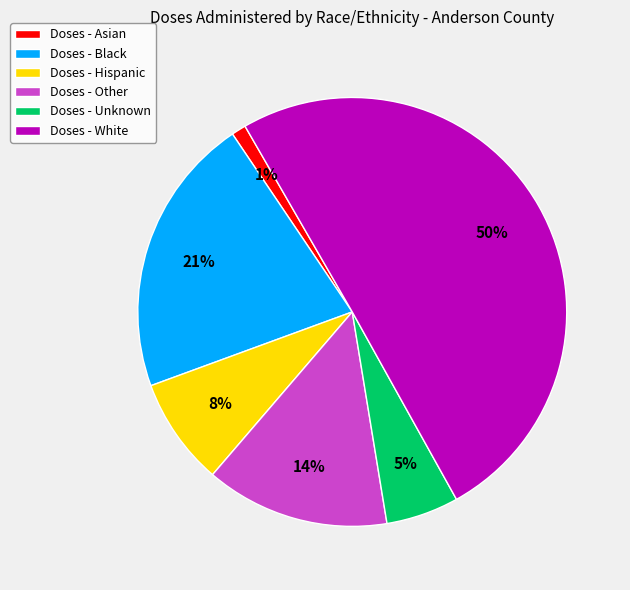

Rank the categories by value from lowest to highest.

Doses - Asian, Doses - Unknown, Doses - Hispanic, Doses - Other, Doses - Black, Doses - White